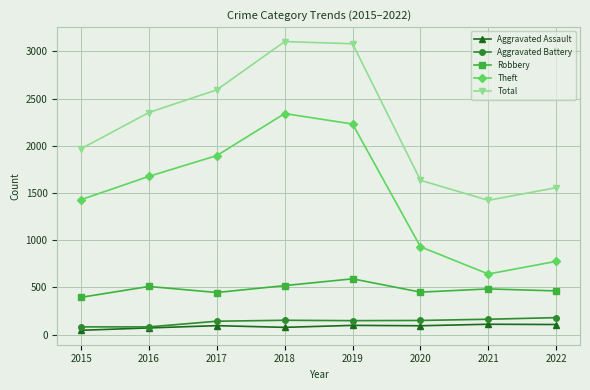

Which series changed the most between 2018 and 2020?

Total